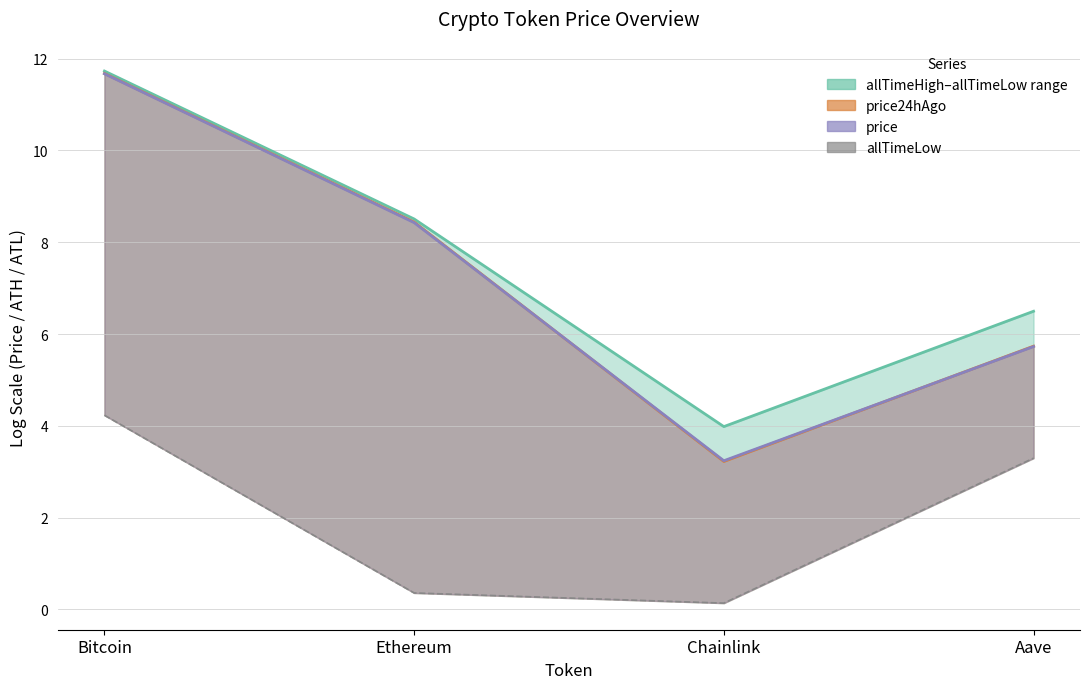

Rank the series by their maximum value, from highest to lowest.

allTimeHigh line, price24hAgo line, price line, allTimeLow line